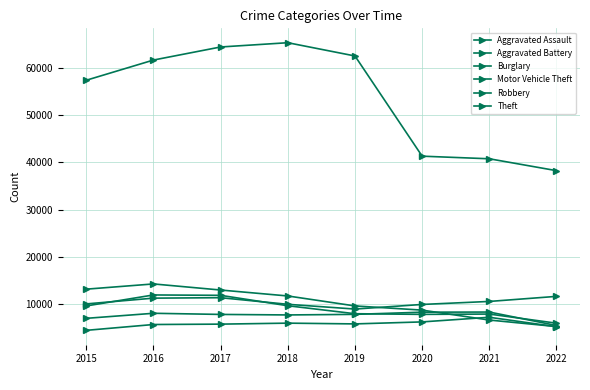

Does the chart have visible grid lines?

Yes